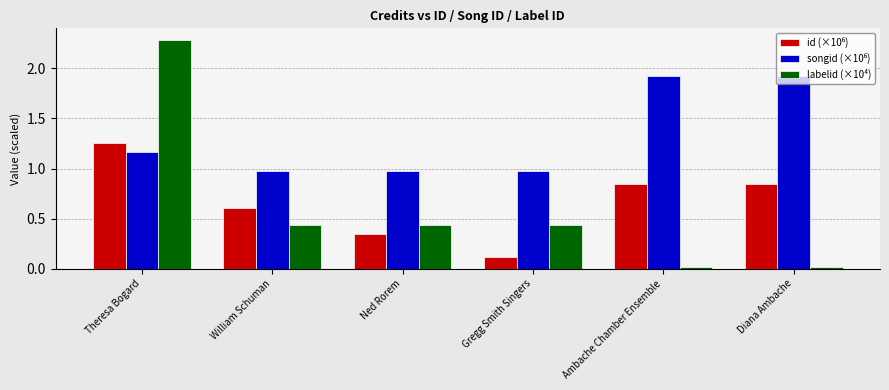

What is the difference between the maximum and minimum values in the labelid (×10⁴) series?

2.3